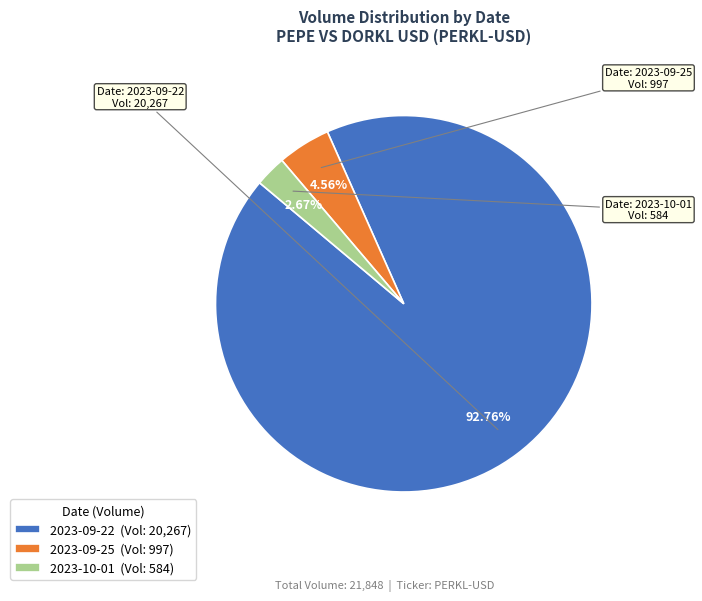

What is the largest slice in the pie chart?

2023-09-22